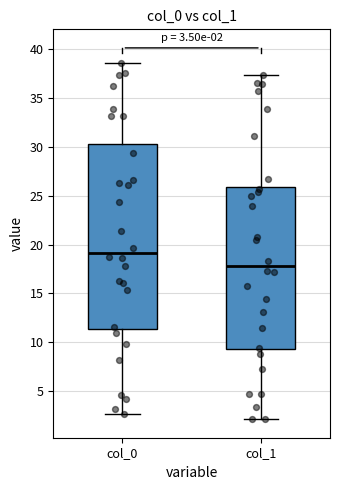

Which box is the tallest, from its lower edge to its upper edge?

col_0